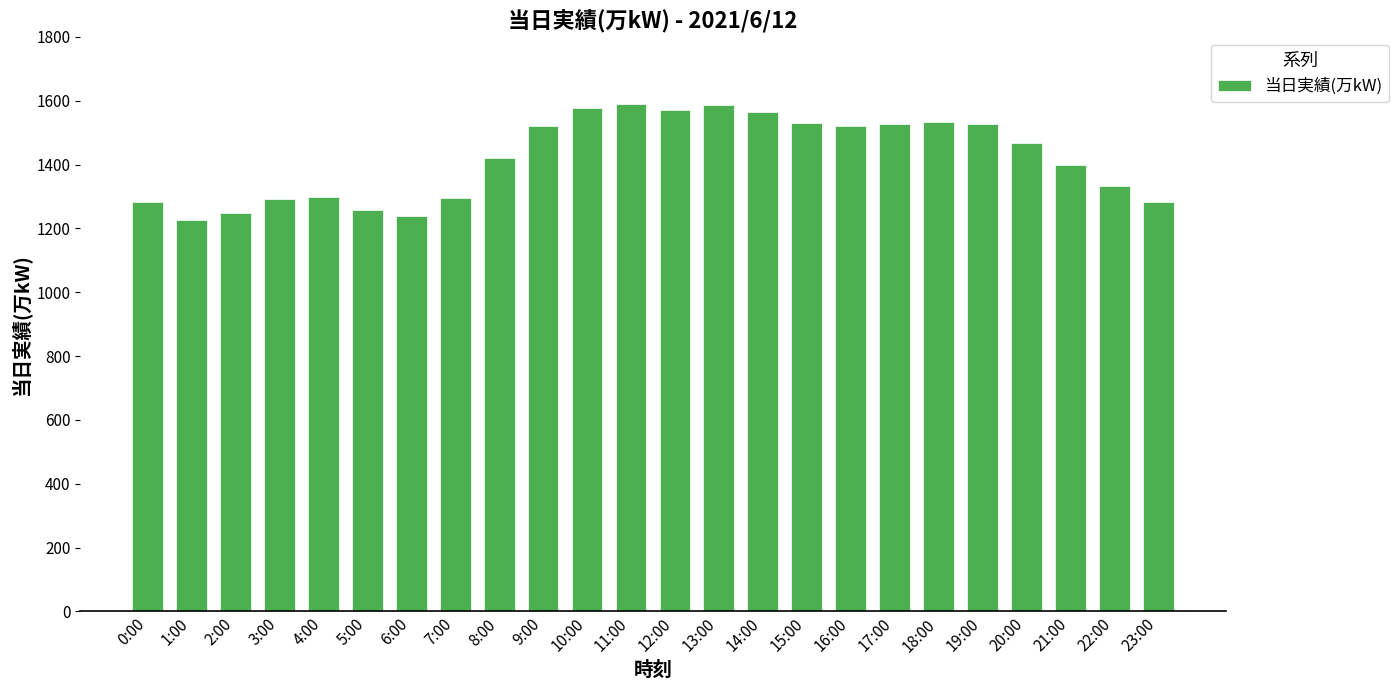

How many values are below 1468?

12